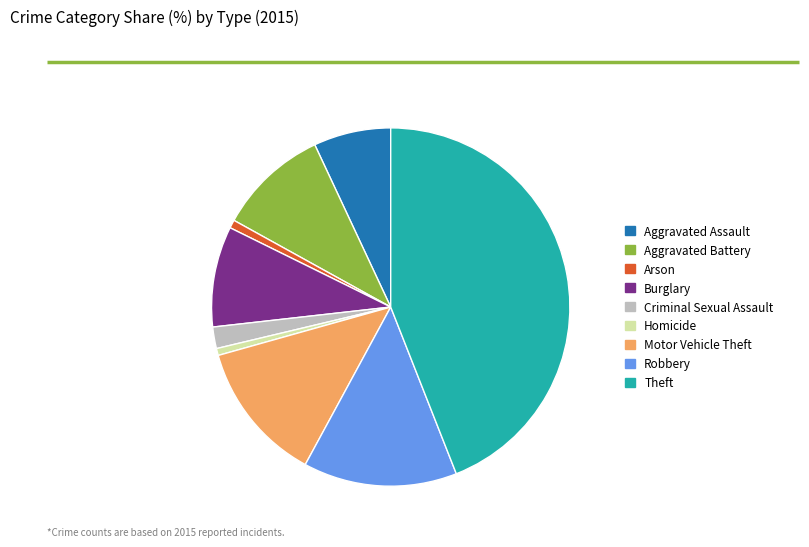

How many segments does this pie chart have?

9